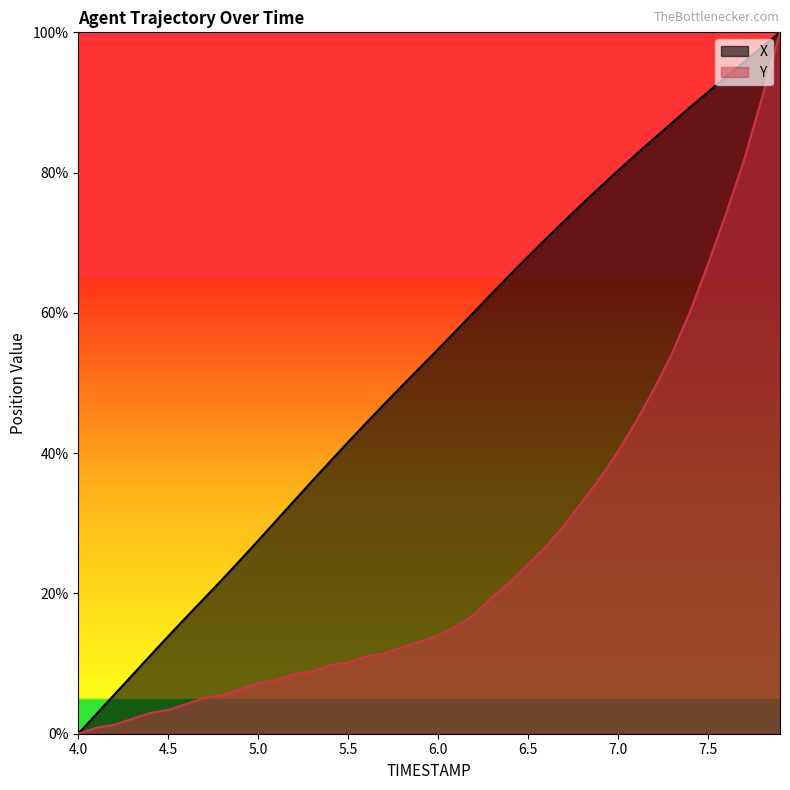

List the series in order of their peak value, highest first.

X, Y